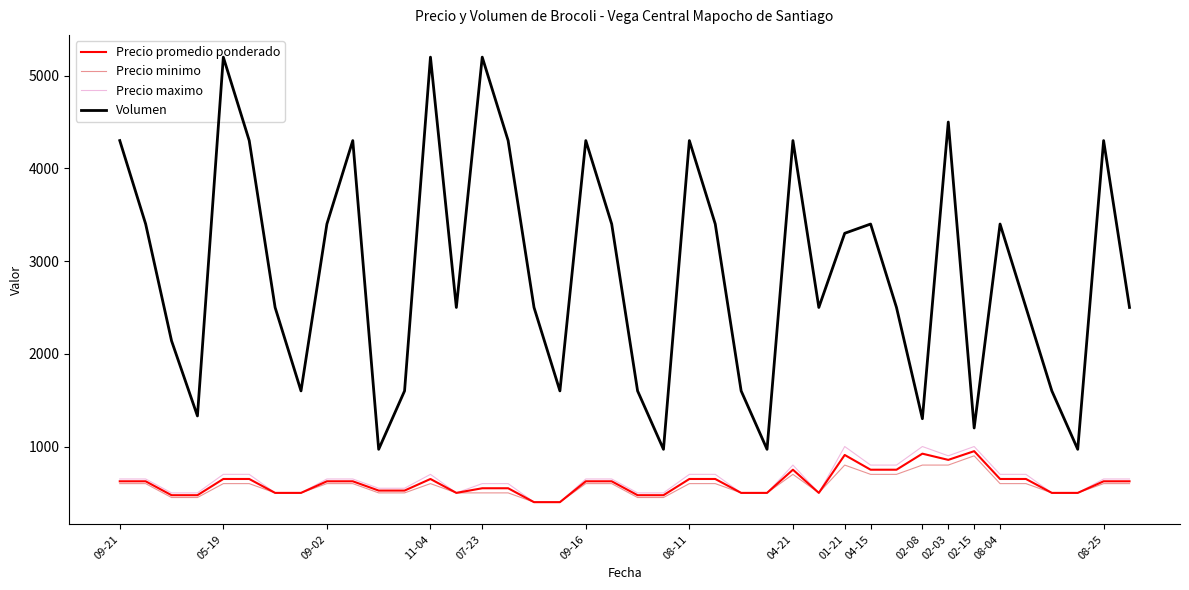

True or false: Precio minimo and Volumen intersect in this chart.

False